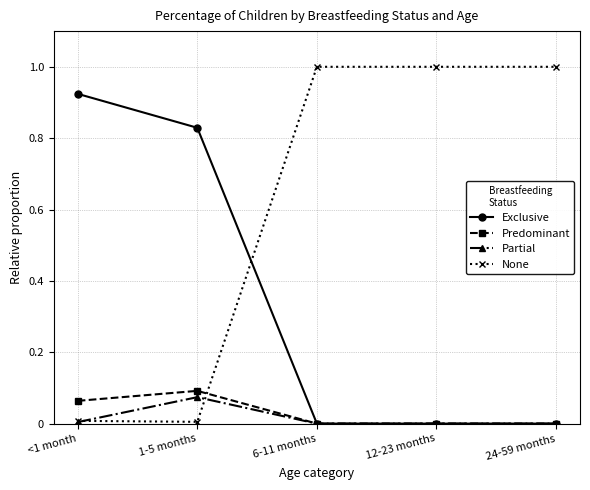

Count the number of data series in this chart.

4